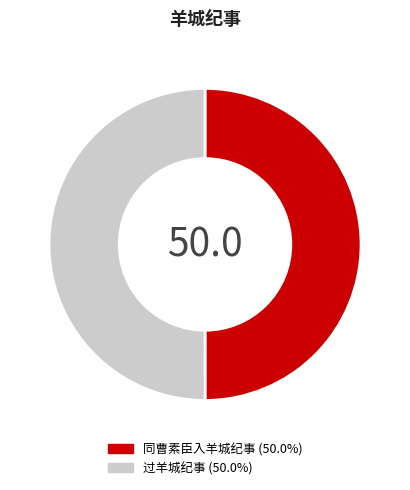

What is the ratio of the value at 过羊城纪事 to the value at 同曹素臣入羊城纪事?

1.0